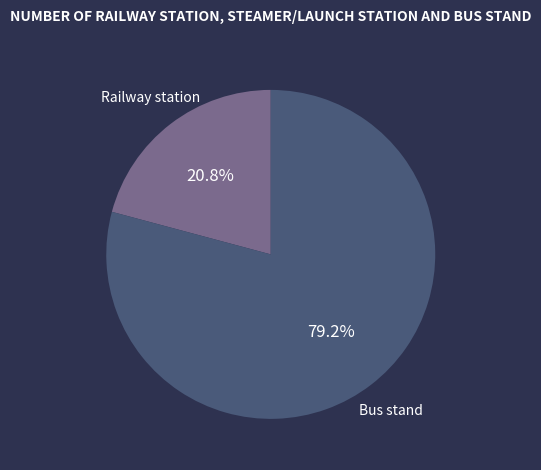

Is there any slice that represents more than half of the pie?

Yes